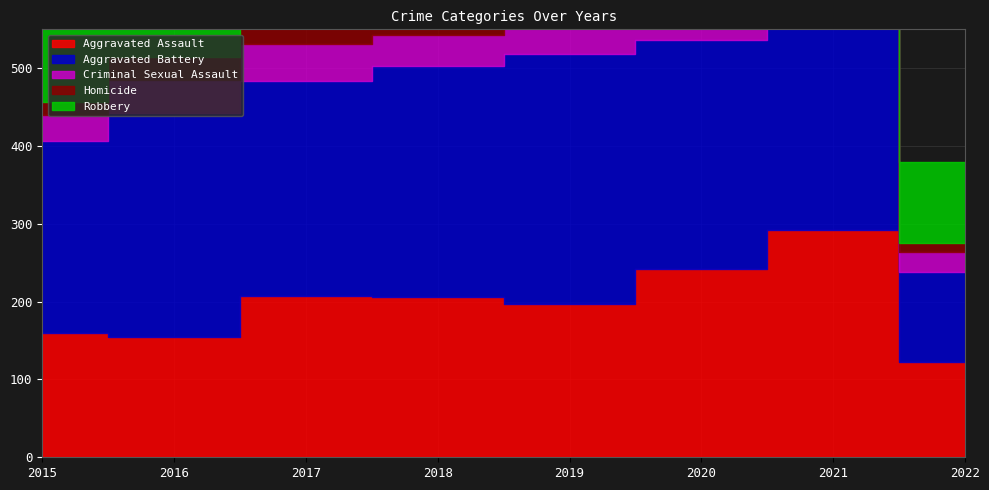

What is the difference between the maximum and minimum values in the Robbery series?

290